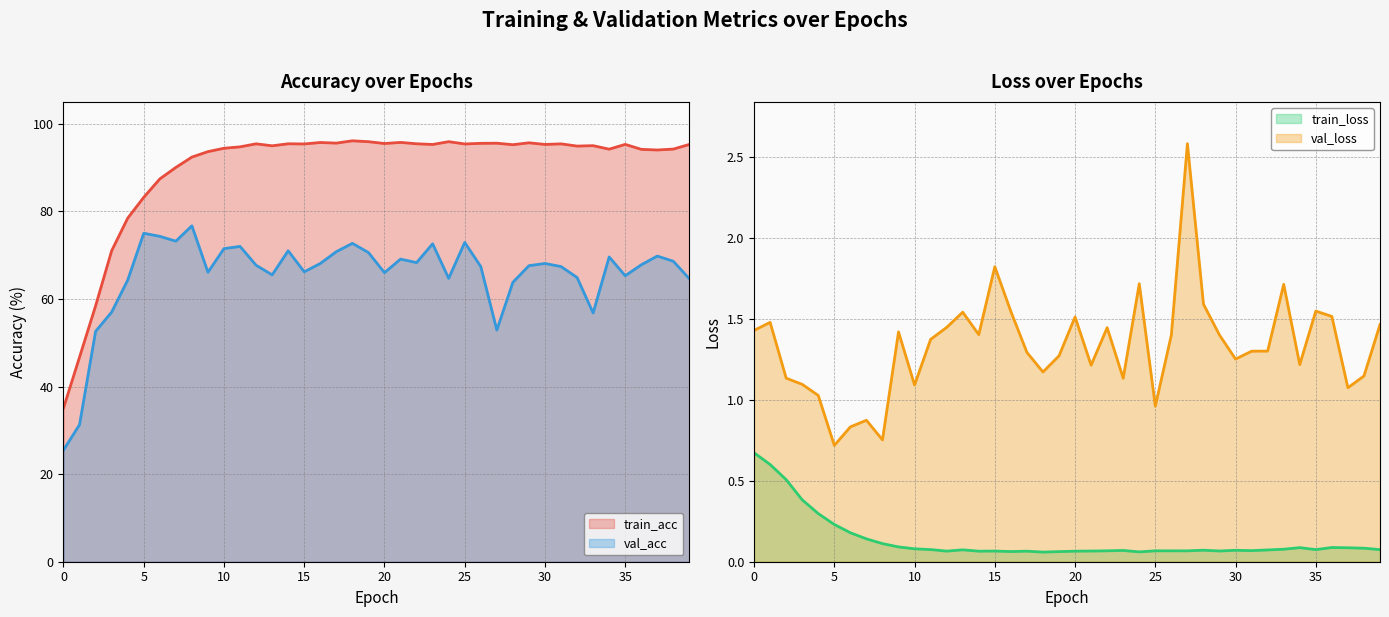

What is the lowest value of the val_acc series?

25.5